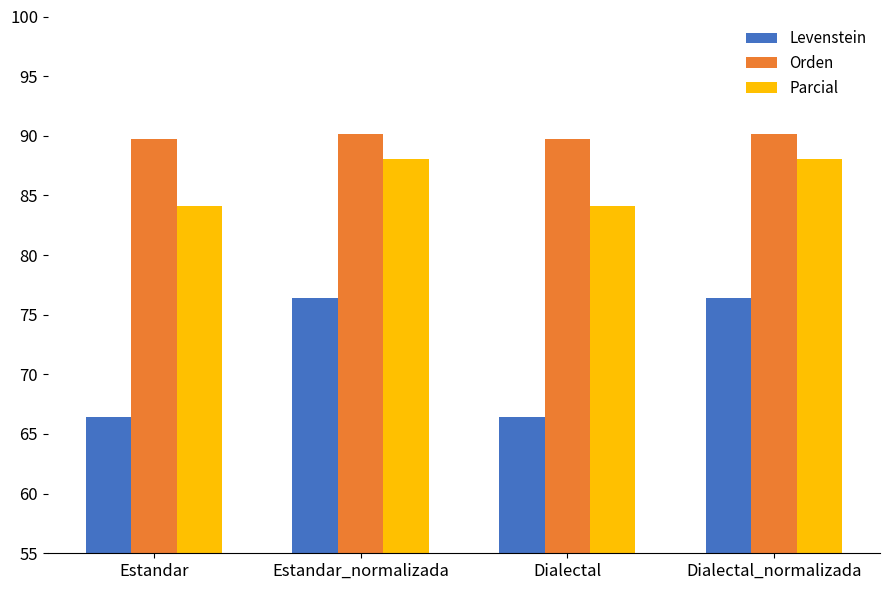

How many bars are there in total?

12